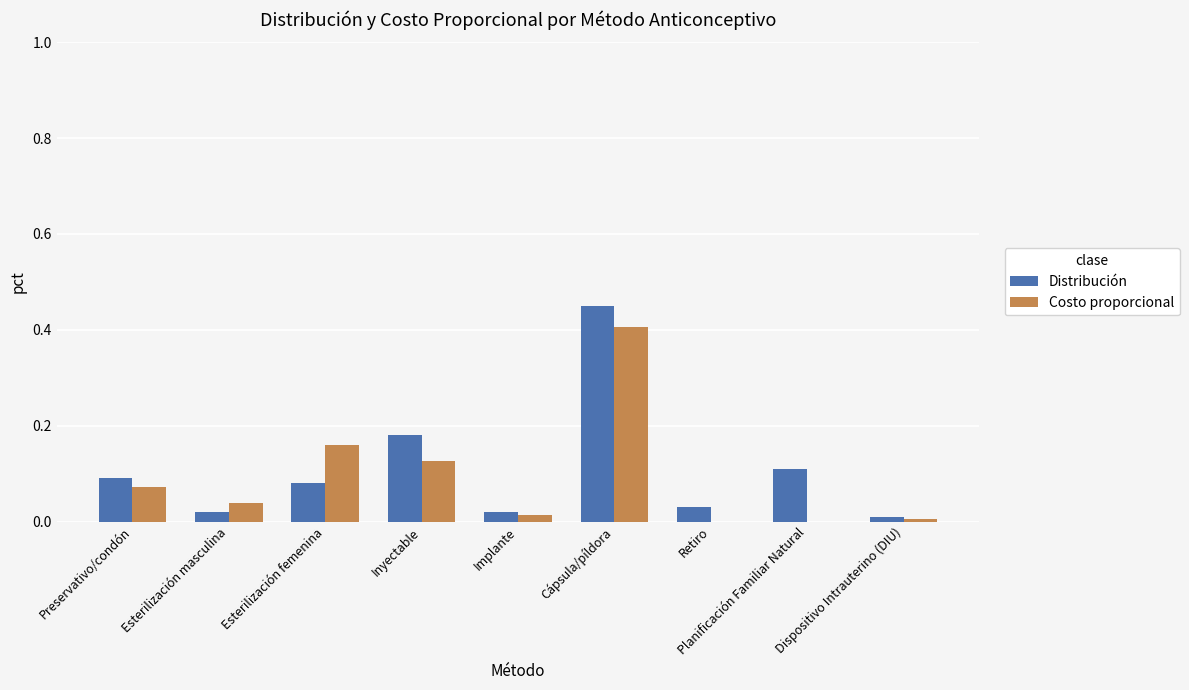

Which category has the highest value across all series?

Cápsula/píldora